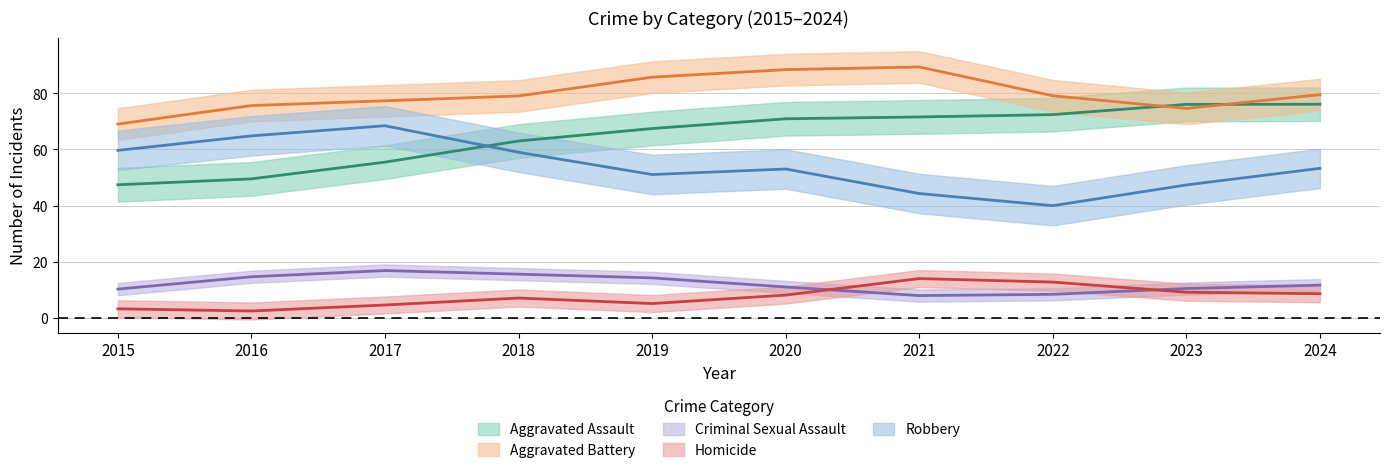

In Robbery, how many points are higher than both neighbors (excluding endpoints)?

2